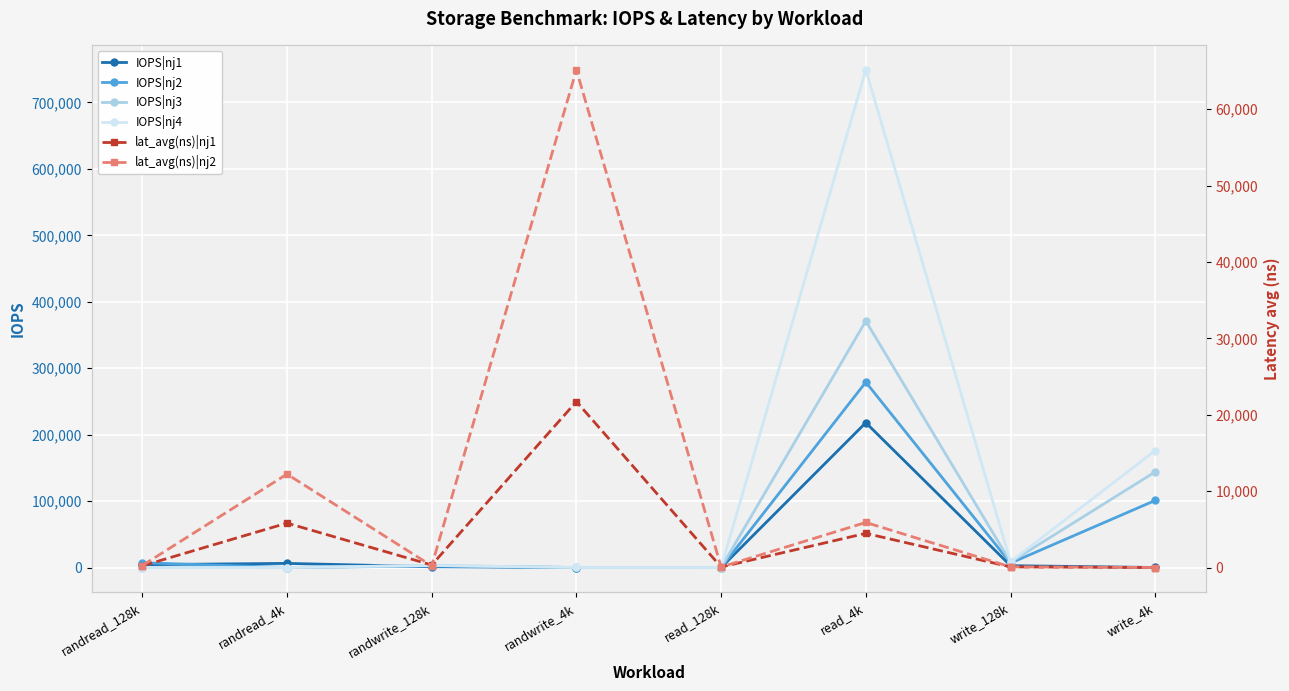

The value of IOPS|nj1 at write_128k is 675.9. True or false?

False